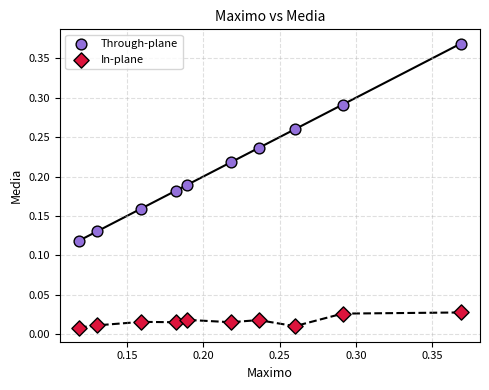

Which series has the largest Y range (max minus min)?

Through-plane